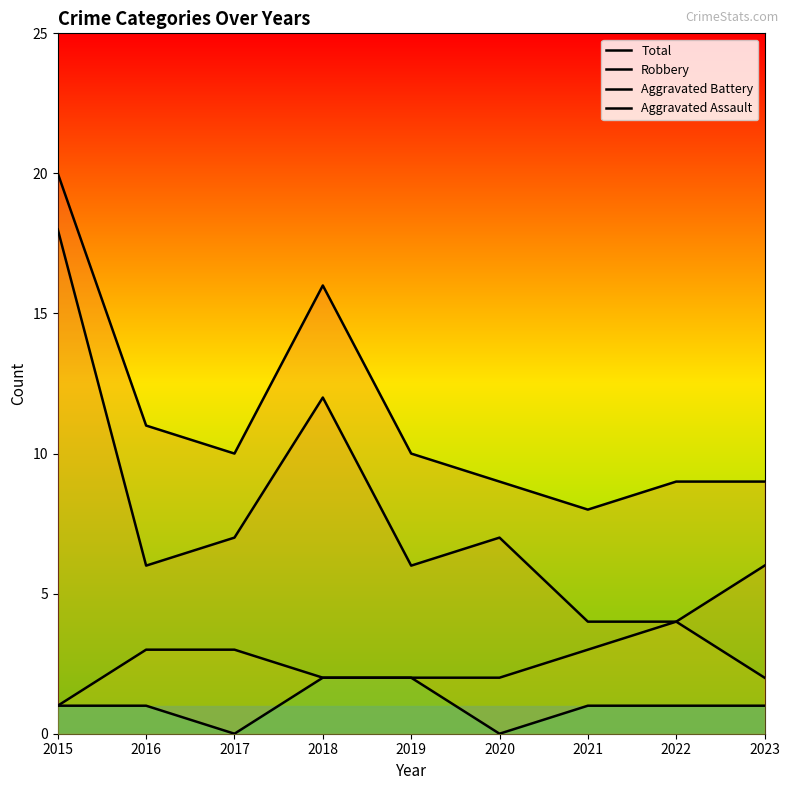

Reading left to right, what are all the values shown in this chart?

Total: 20	11	10	16	10	9	8	9	9
Robbery: 18	6	7	12	6	7	4	4	6
Aggravated Battery: 1	3	3	2	2	2	3	4	2
Aggravated Assault: 1	1	0	2	2	0	1	1	1